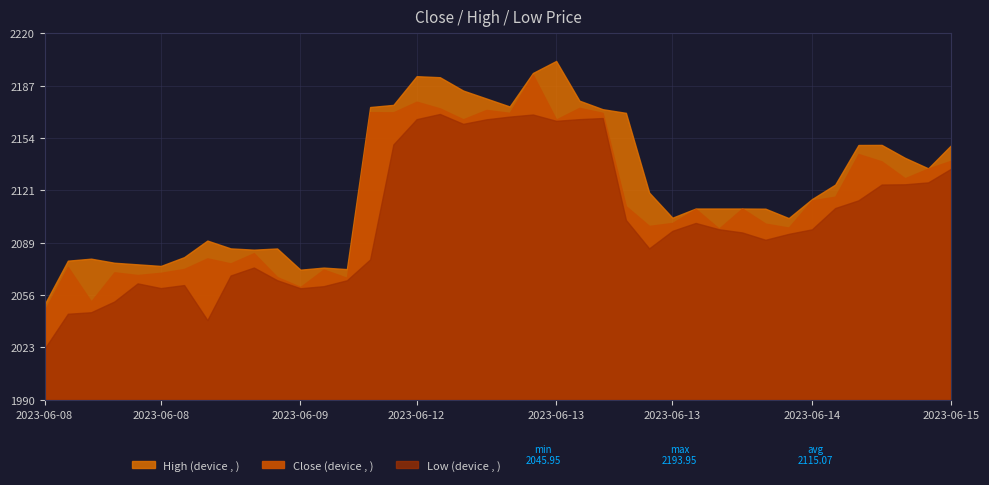

What is the minimum value for Low?

2022.2